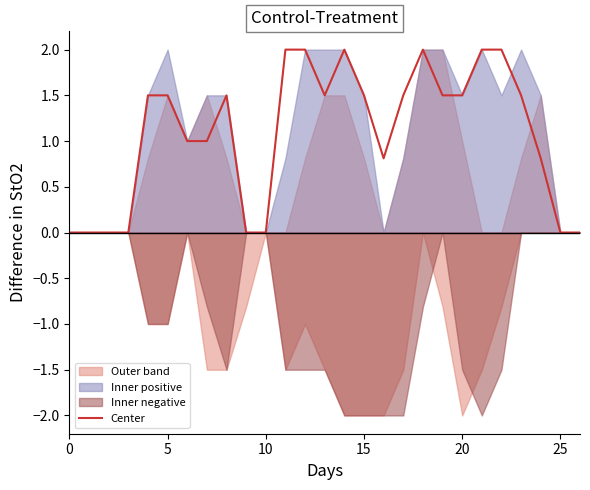

The Center series shows 0.0 at 25. True or false?

True